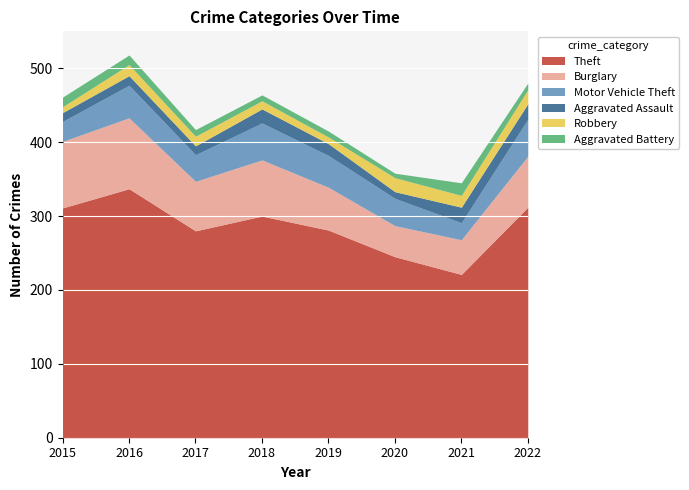

Which series changed the most between 2016 and 2017?

Theft